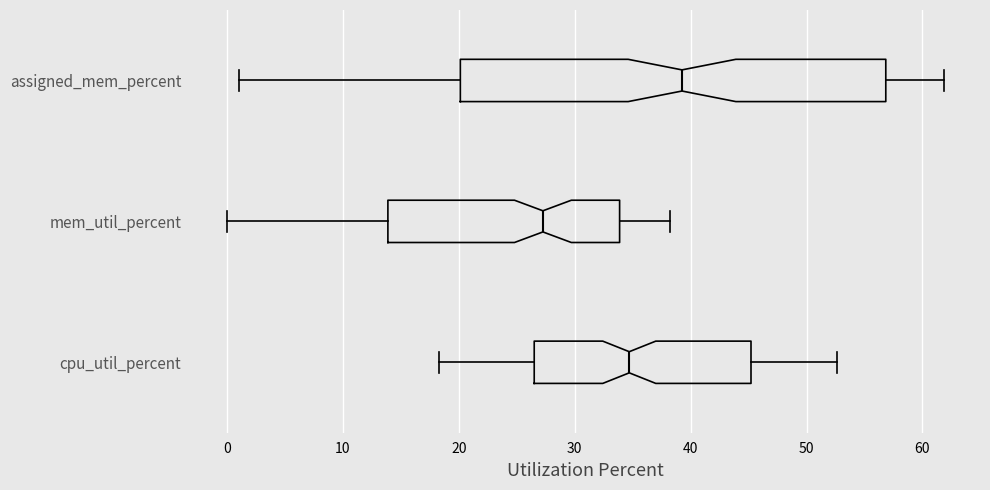

Which box is the widest, from its left edge to its right edge?

assigned_mem_percent